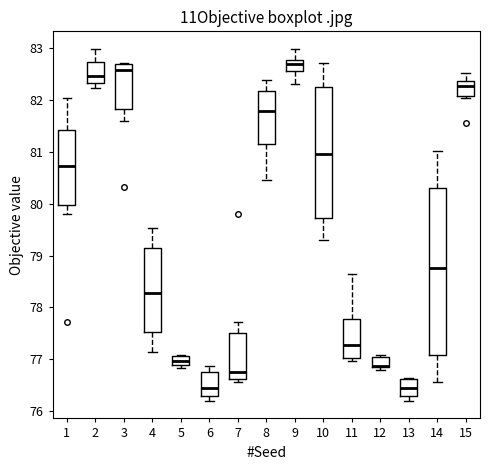

Reading left to right, transcribe this box plot: for each box, give where its median line is, the range the box spans, and where its two whiskers end, as read against the y-axis. The values are not printed on the chart, so give them approximately, as read against the axis.

1: median 80.7, box 80.0 to 81.4, whiskers 79.8 to 82.0
2: median 82.5, box 82.3 to 82.7, whiskers 82.2 to 83.0
3: median 82.6, box 81.8 to 82.7, whiskers 81.6 to 82.7
4: median 78.3, box 77.5 to 79.1, whiskers 77.1 to 79.5
5: median 77.0, box 76.9 to 77.1, whiskers 76.8 to 77.1
6: median 76.4, box 76.3 to 76.7, whiskers 76.2 to 76.9
7: median 76.8, box 76.6 to 77.5, whiskers 76.6 (just below the box's lower edge) to 77.7
8: median 81.8, box 81.1 to 82.2, whiskers 80.5 to 82.4
9: median 82.7, box 82.6 to 82.8, whiskers 82.3 to 83.0
10: median 81.0, box 79.7 to 82.3, whiskers 79.3 to 82.7
11: median 77.3, box 77.0 to 77.8, whiskers 77.0 (just below the box's lower edge) to 78.6
12: median 76.9, box 76.8 to 77.0, whiskers 76.8 (just below the box's lower edge) to 77.1
13: median 76.4, box 76.3 to 76.6, whiskers 76.2 to 76.6
14: median 78.8, box 77.1 to 80.3, whiskers 76.6 to 81.0
15: median 82.3, box 82.1 to 82.4, whiskers 82.0 to 82.5